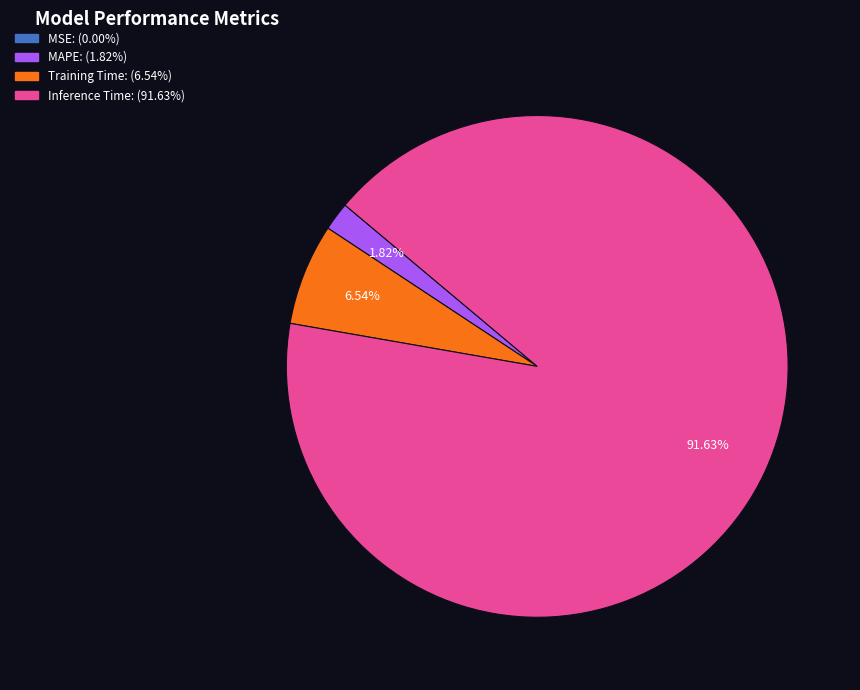

Does any single category account for the majority?

Yes